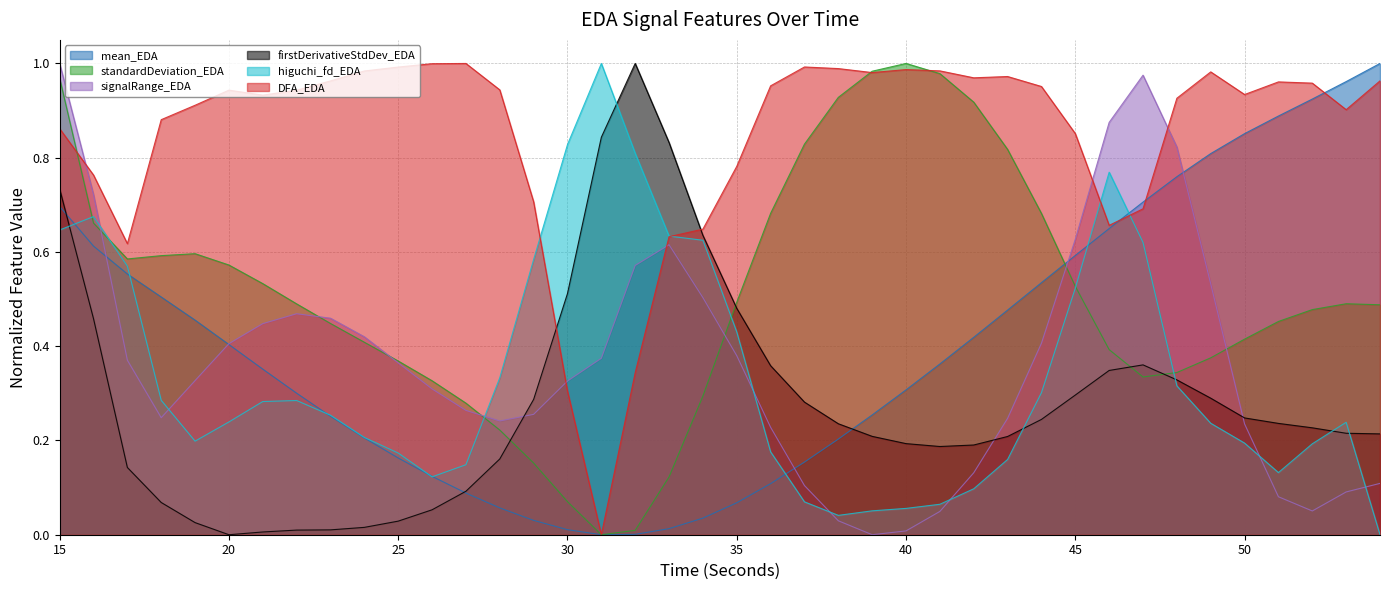

Does the chart display data point markers on the line(s)?

No